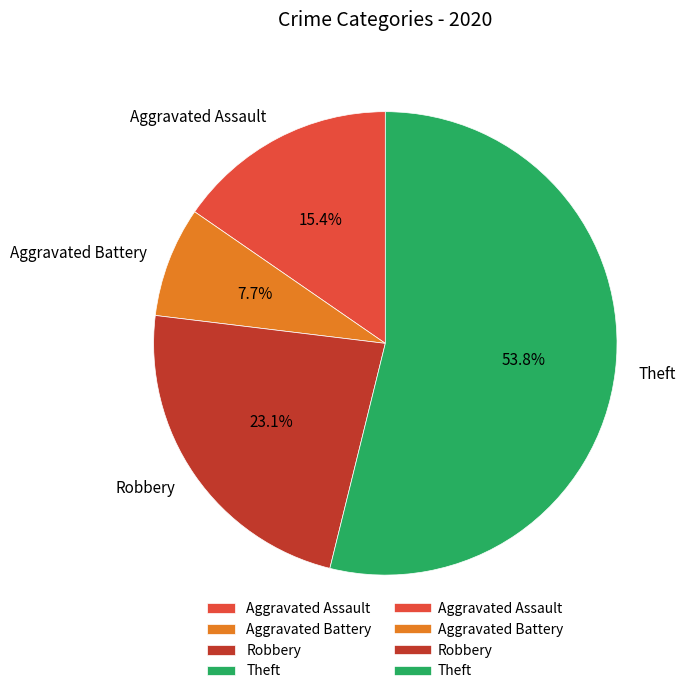

True or false: Aggravated Assault accounts for 9% of the total.

False